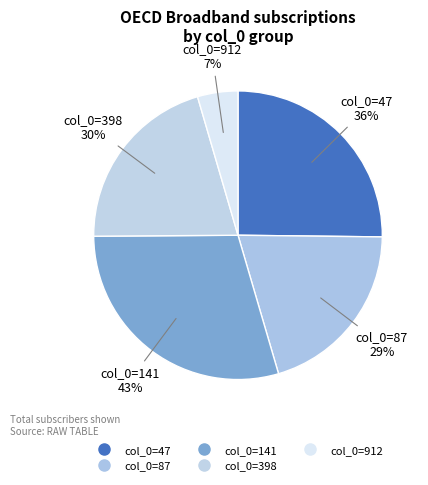

Rank the categories by value from highest to lowest.

141, 47, 398, 87, 912